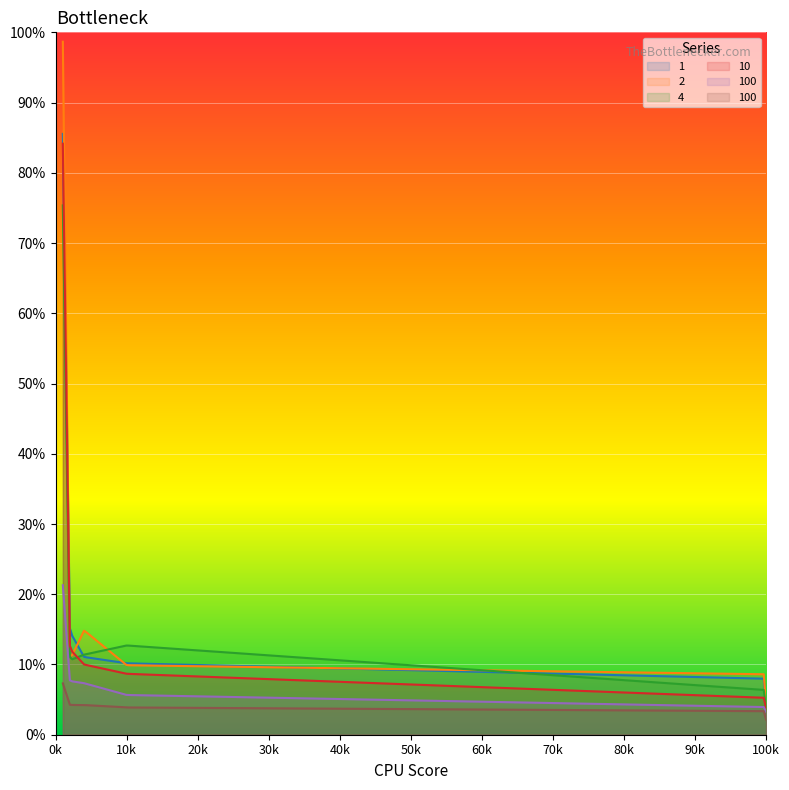

What is the total value across all series at 1?

372.3